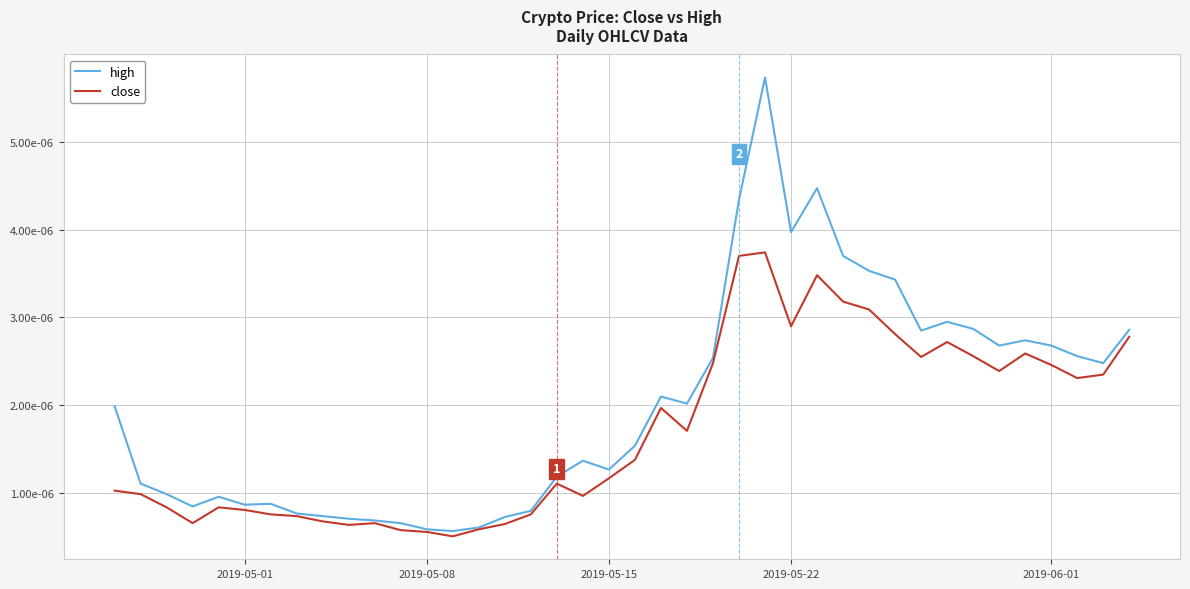

Does the chart display data point markers on the line(s)?

No